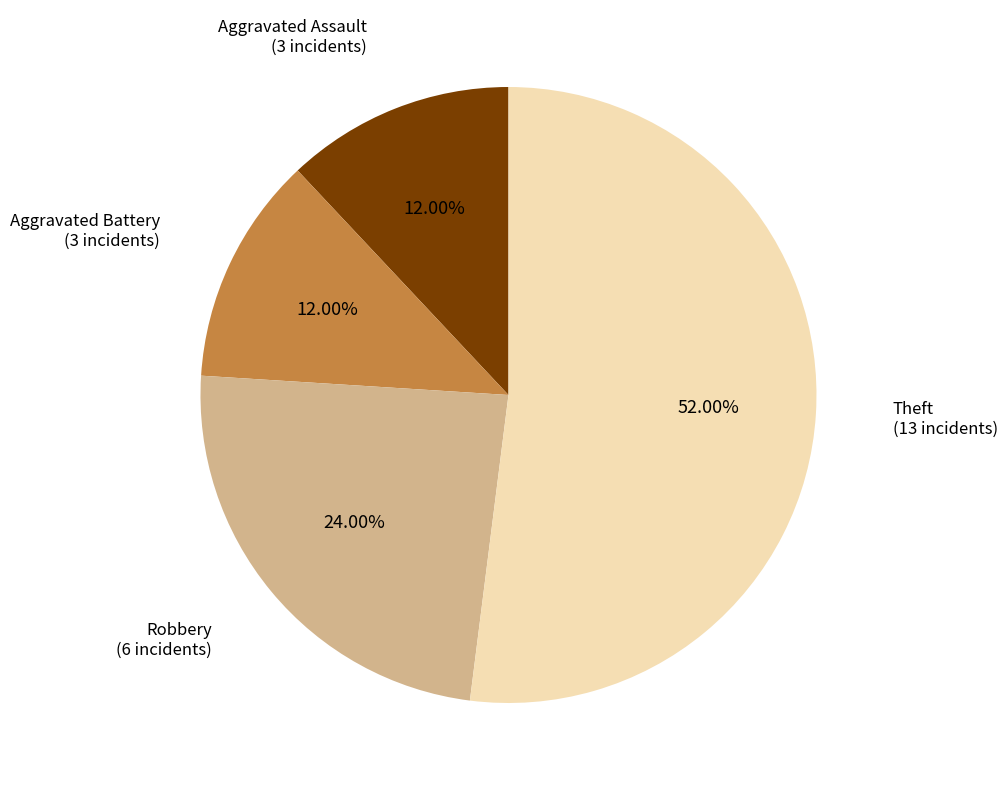

Do Aggravated Assault and Theft together represent more than half of the pie?

Yes